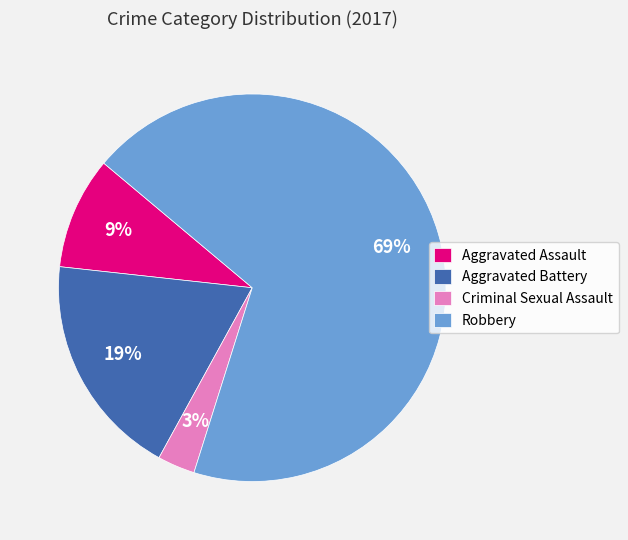

To the nearest percent, what is the average slice percentage?

25%